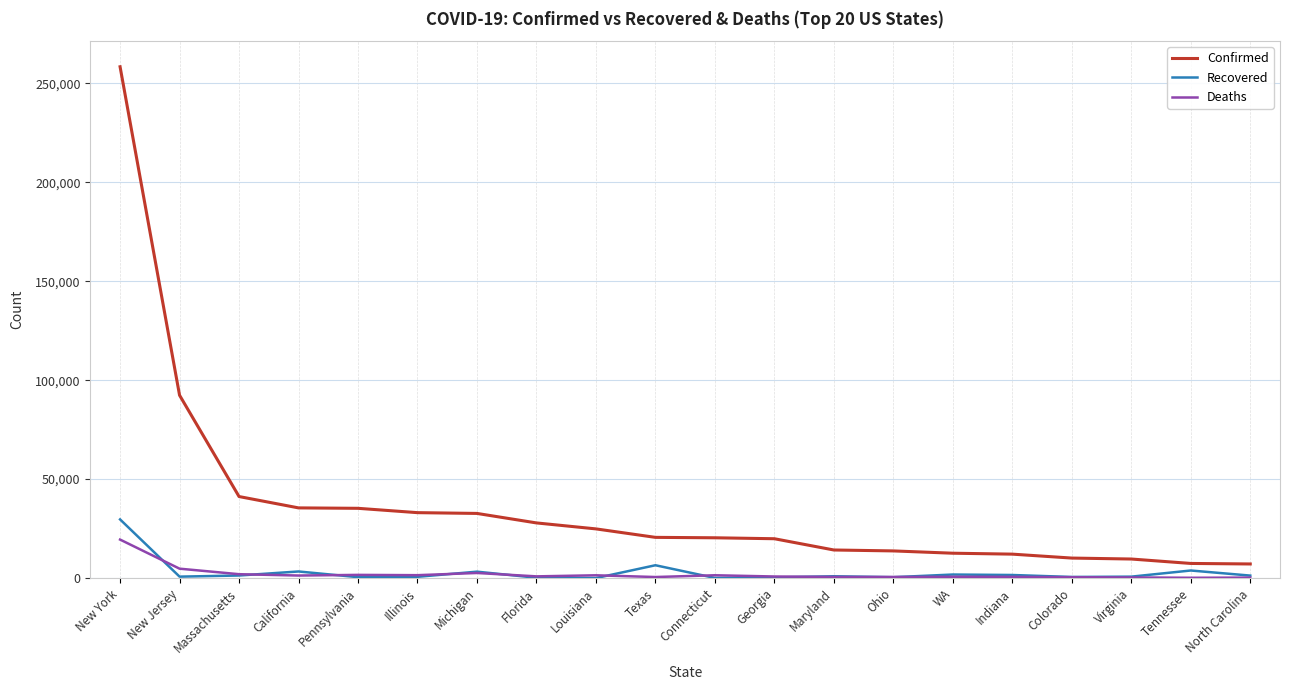

At which label does Recovered reach its peak?

New York